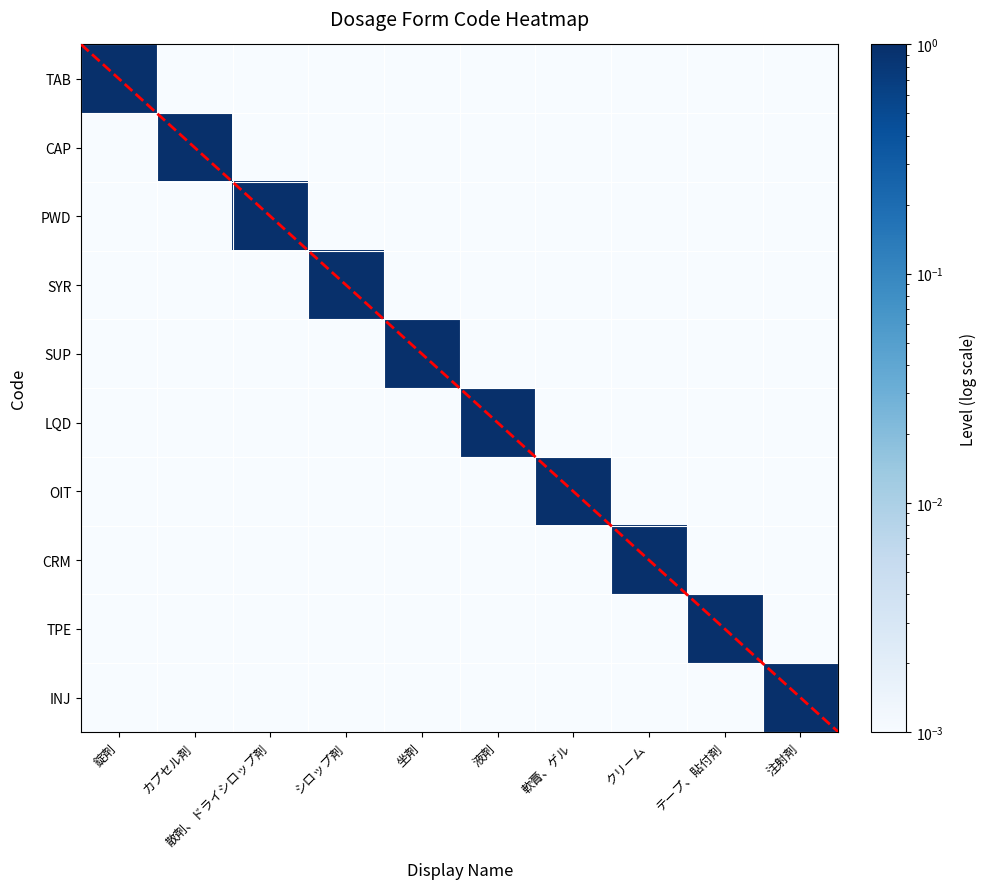

Which has a higher value, シロップ剤 or テープ、貼付剤?

シロップ剤